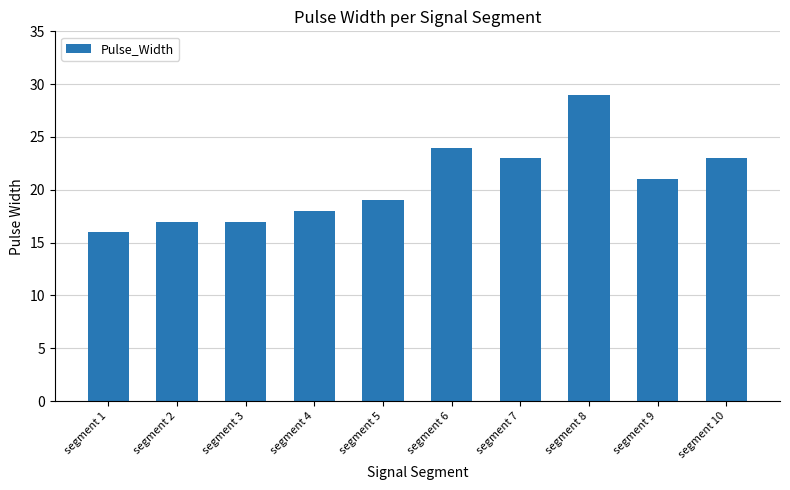

What is the difference between the second highest and minimum values?

8